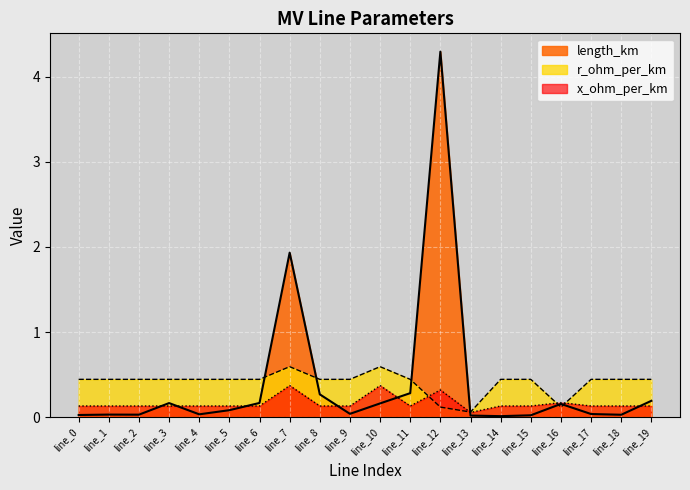

Reading left to right, extract all data points from this chart.

length_km: 0.0	0.0	0.0	0.2	0.0	0.1	0.2	1.9	0.3	0.0	0.2	0.3	4.3	0.0	0.0	0.0	0.2	0.0	0.0	0.2
r_ohm_per_km: 0.4	0.4	0.4	0.4	0.4	0.4	0.4	0.6	0.4	0.4	0.6	0.4	0.1	0.1	0.4	0.4	0.1	0.4	0.4	0.4
x_ohm_per_km: 0.1	0.1	0.1	0.1	0.1	0.1	0.1	0.4	0.1	0.1	0.4	0.1	0.3	0.1	0.1	0.1	0.2	0.1	0.1	0.1